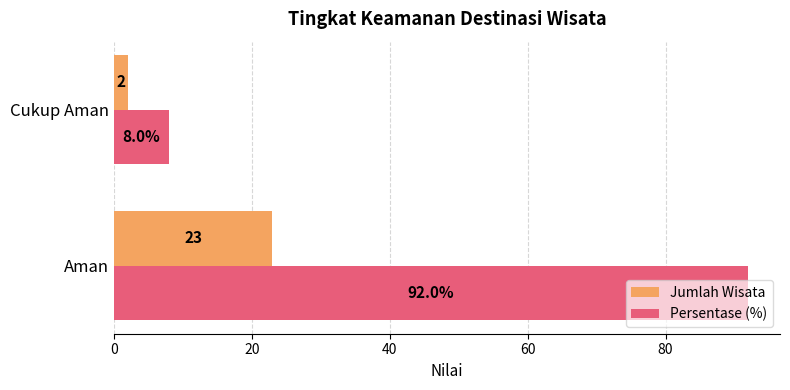

True or false: Persentase (%) has a value of 139 at Aman.

False